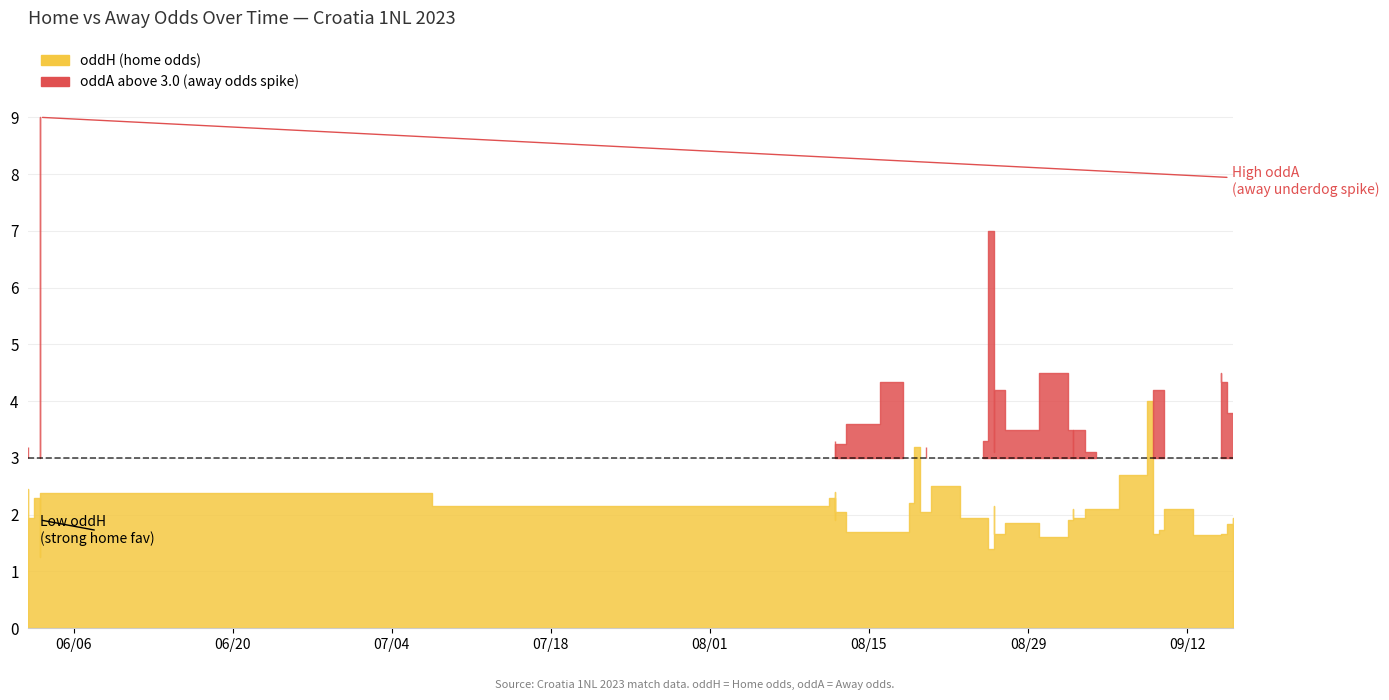

What is the difference between the oddH values at 7 and 30?

0.3